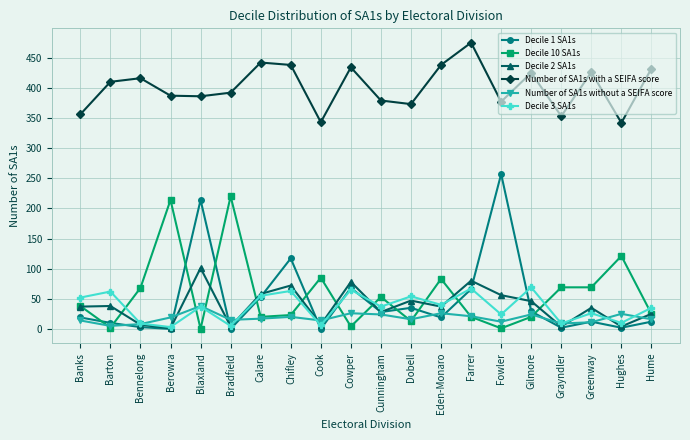

How many categories are shown in the chart?

20